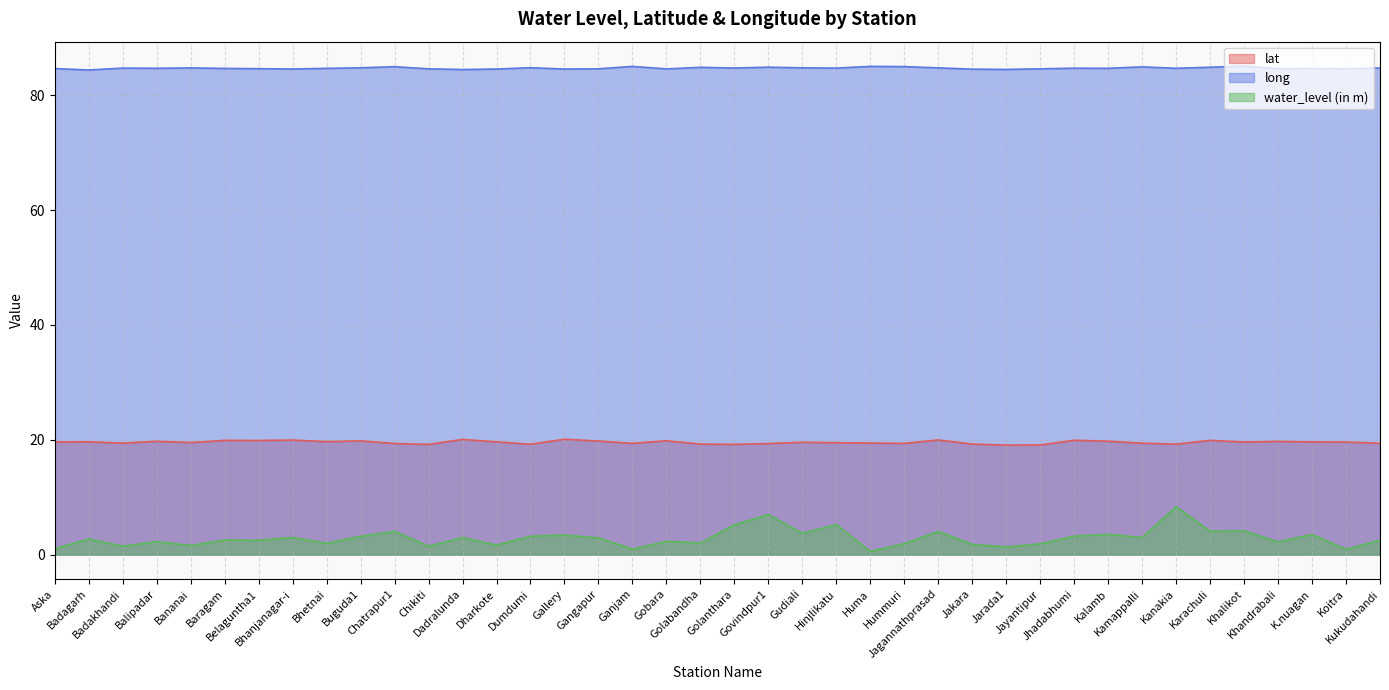

Which has a higher value, Kanakia or Jagannathprasad?

Jagannathprasad